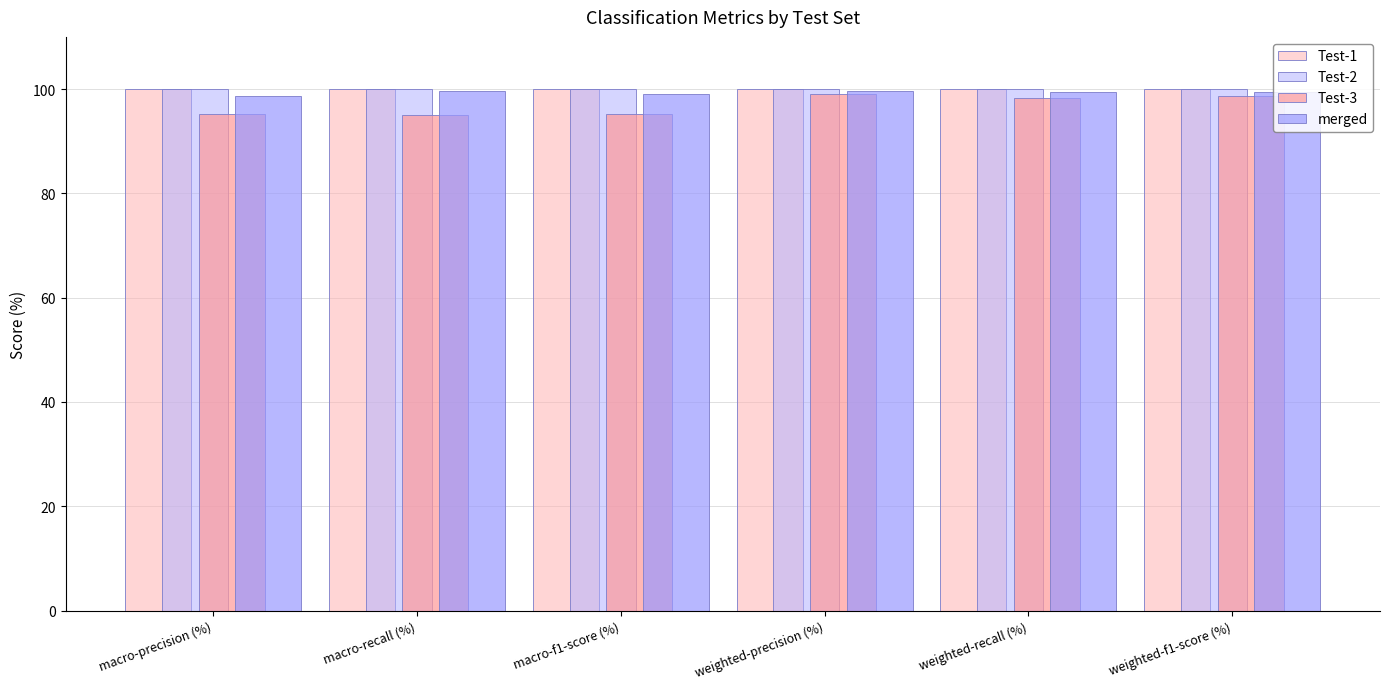

How many groups of bars are there?

6